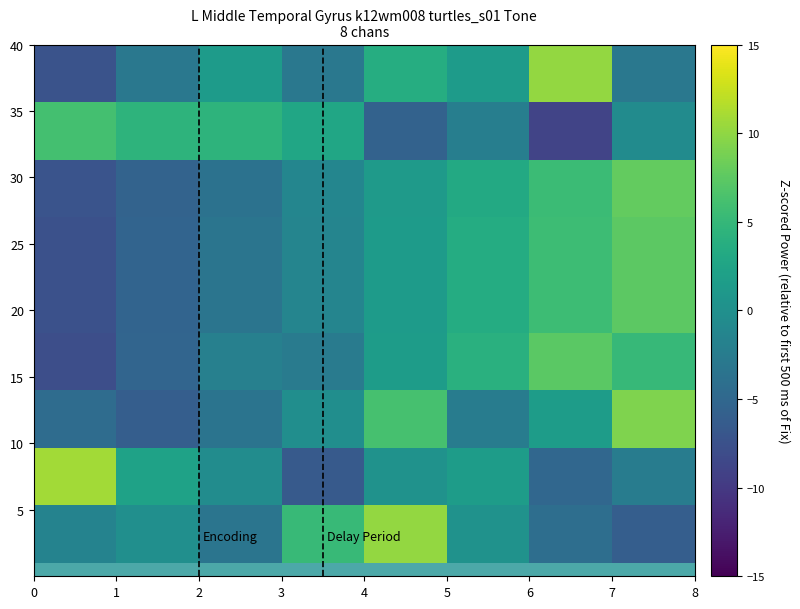

What is the minimum value shown in the chart?

-9.0